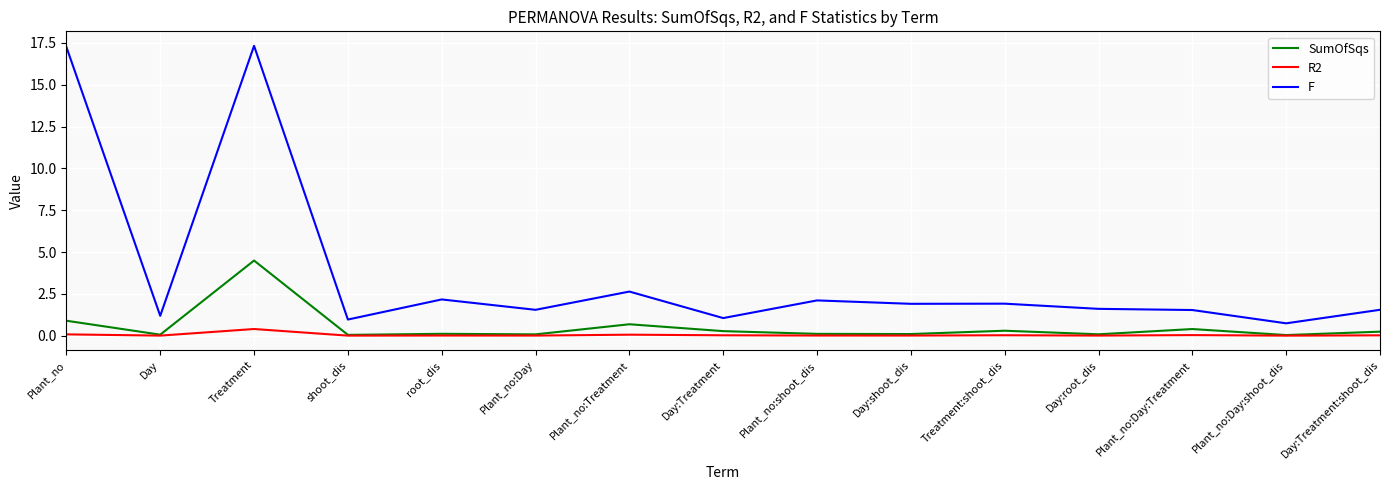

Rank the series by their maximum value, from highest to lowest.

F, SumOfSqs, R2